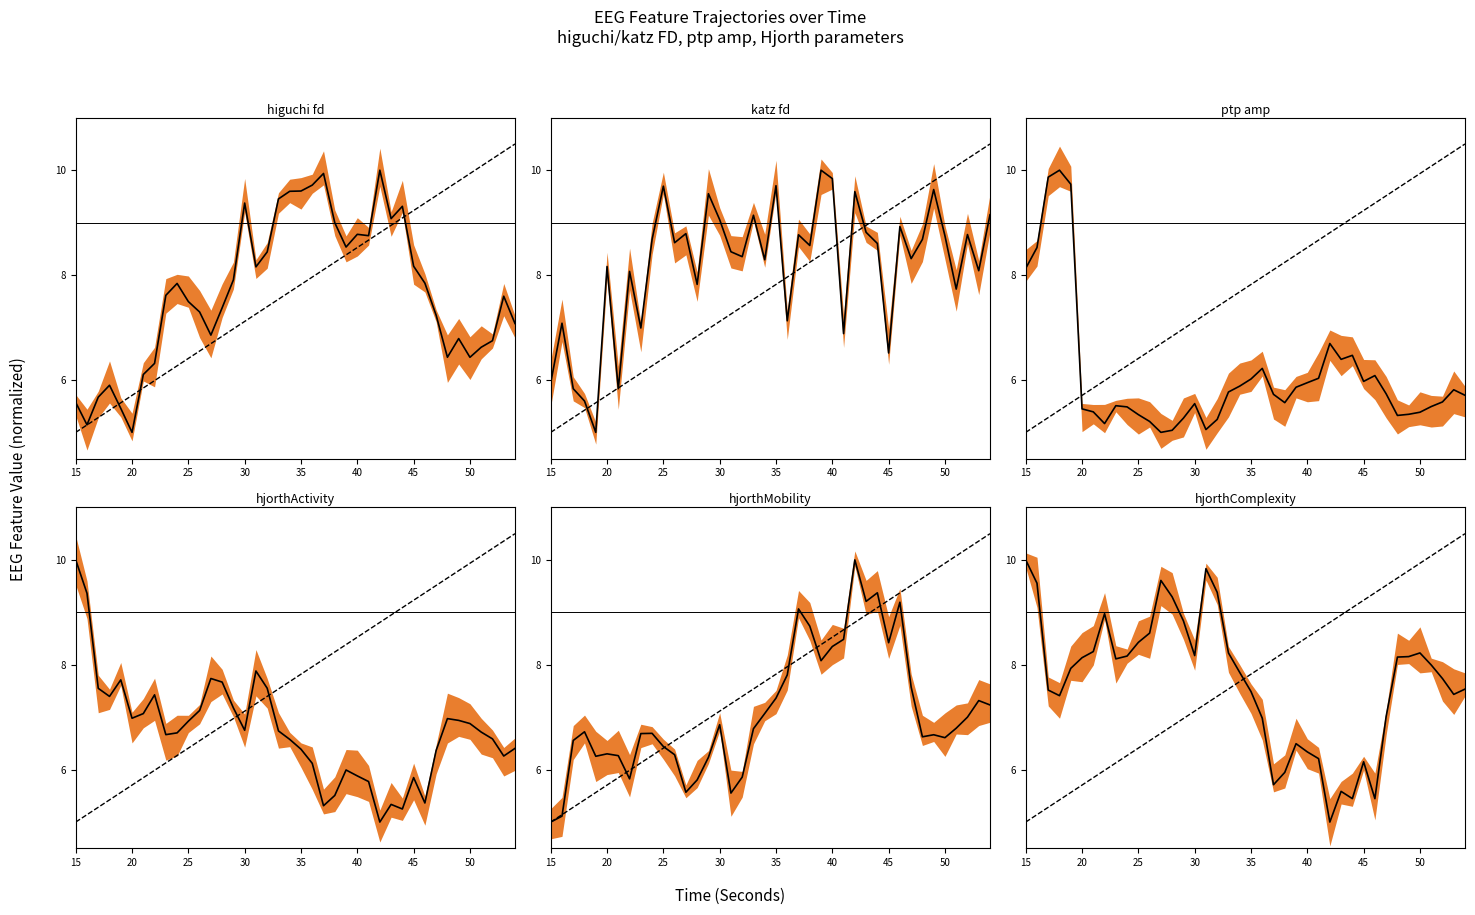

Rank the series by their maximum value, from lowest to highest.

higuchi_fd_EEG, katz_fd_EEG, hjorthMobility_EEG, ptp_amp_EEG, hjorthComplexity_EEG, hjorthActivity_EEG